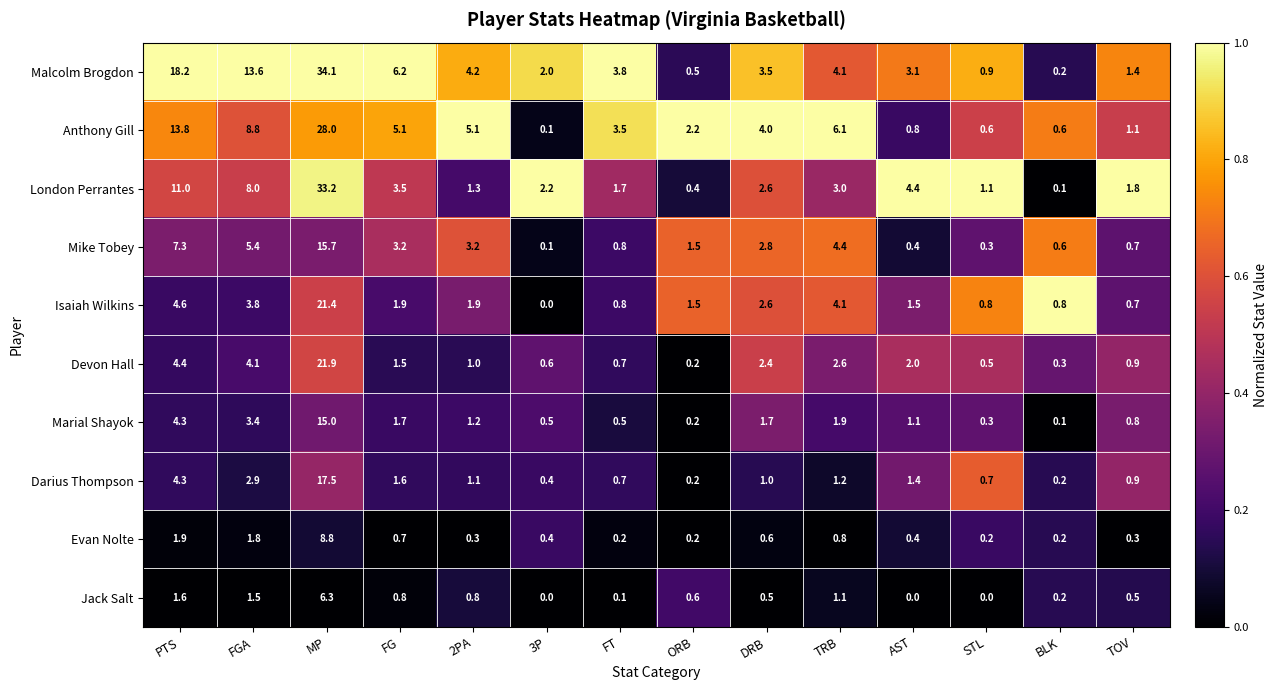

What is the average value of the Isaiah Wilkins series?

3.3